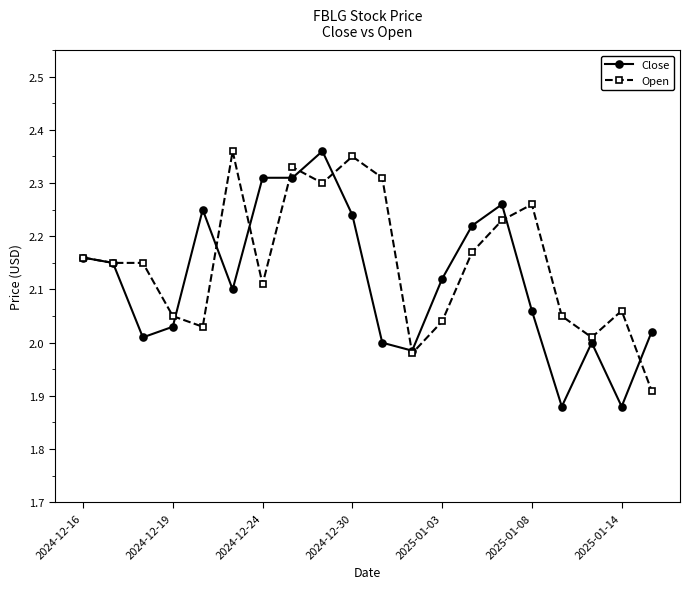

True or false: Open has more than 0 points higher than both neighbors.

True